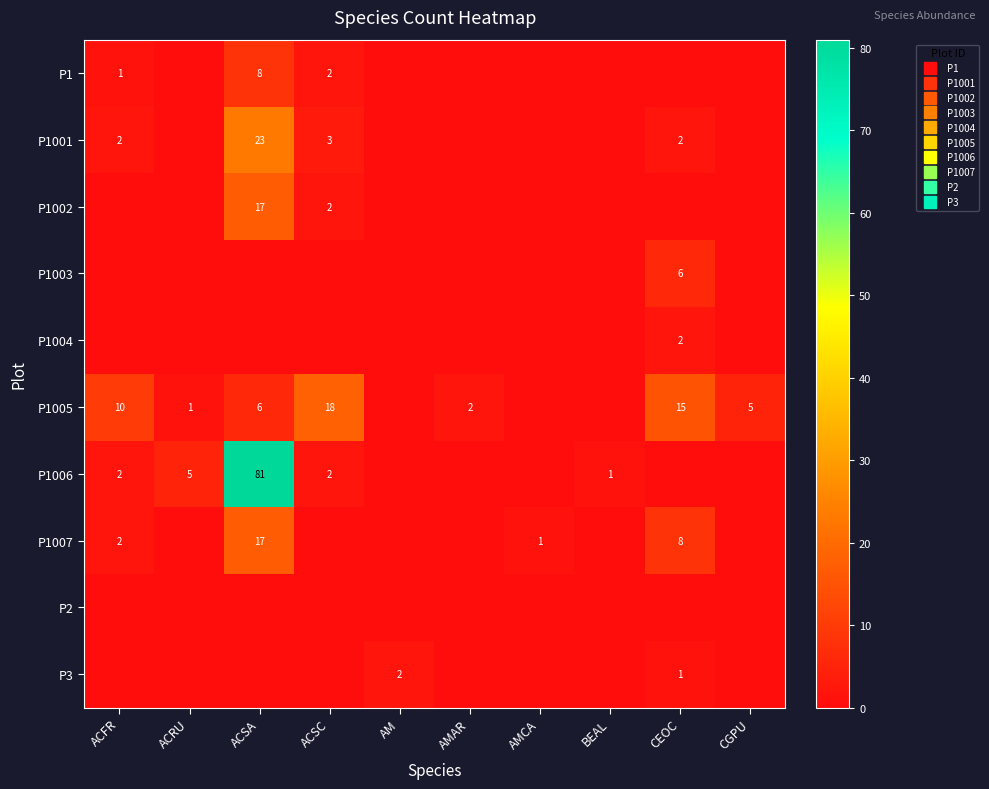

What is the maximum value shown in the chart?

81